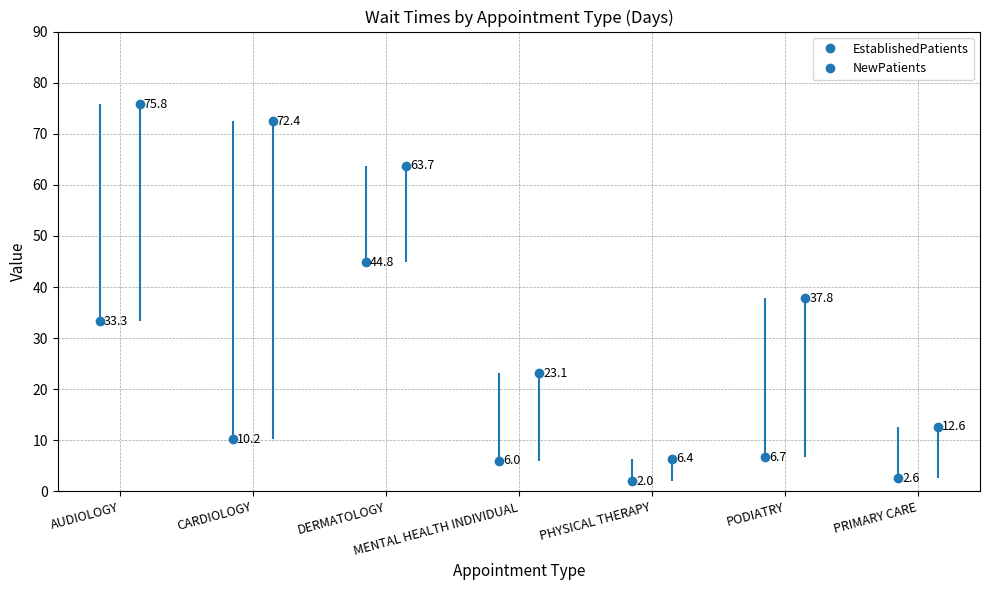

At MENTAL HEALTH INDIVIDUAL, list the series in order from largest to smallest.

NewPatients, EstablishedPatients